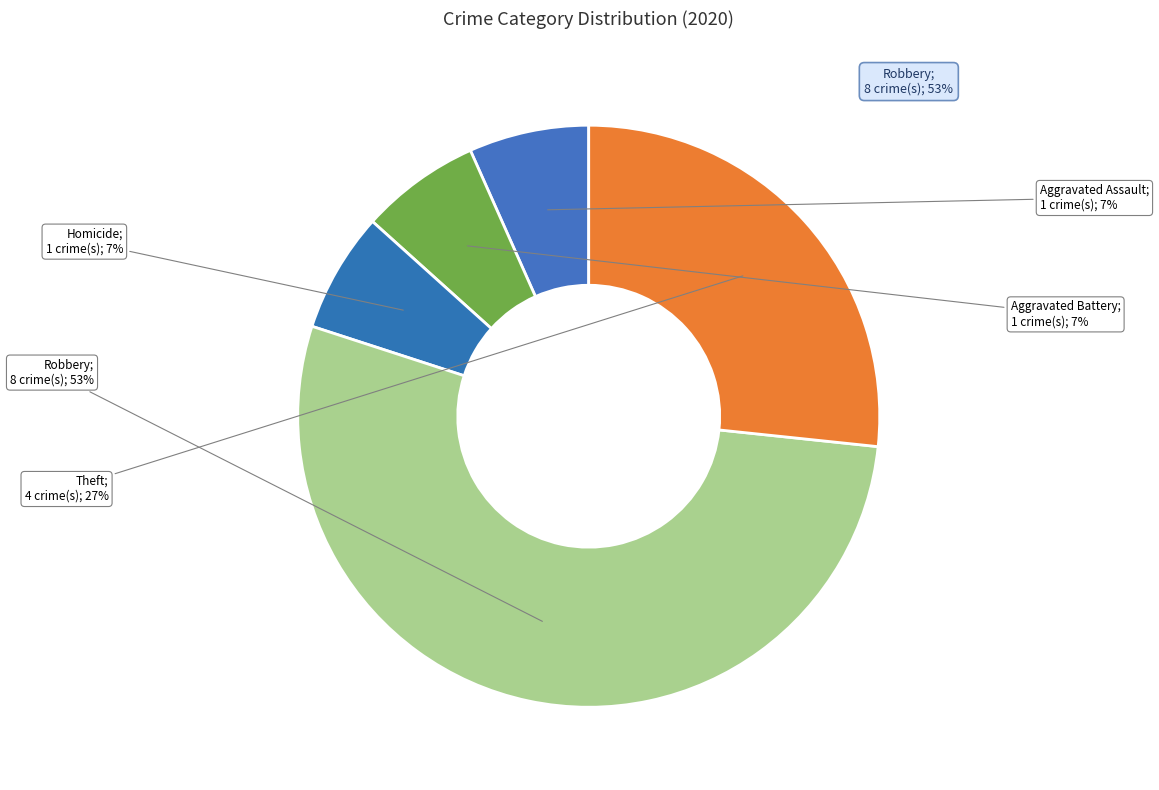

Which category accounts for the majority?

Robbery